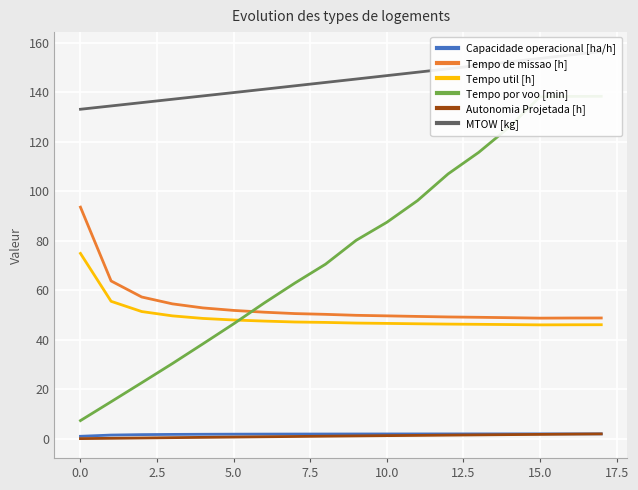

The value of Tempo util [h] at 15.0 is 72.6. True or false?

False